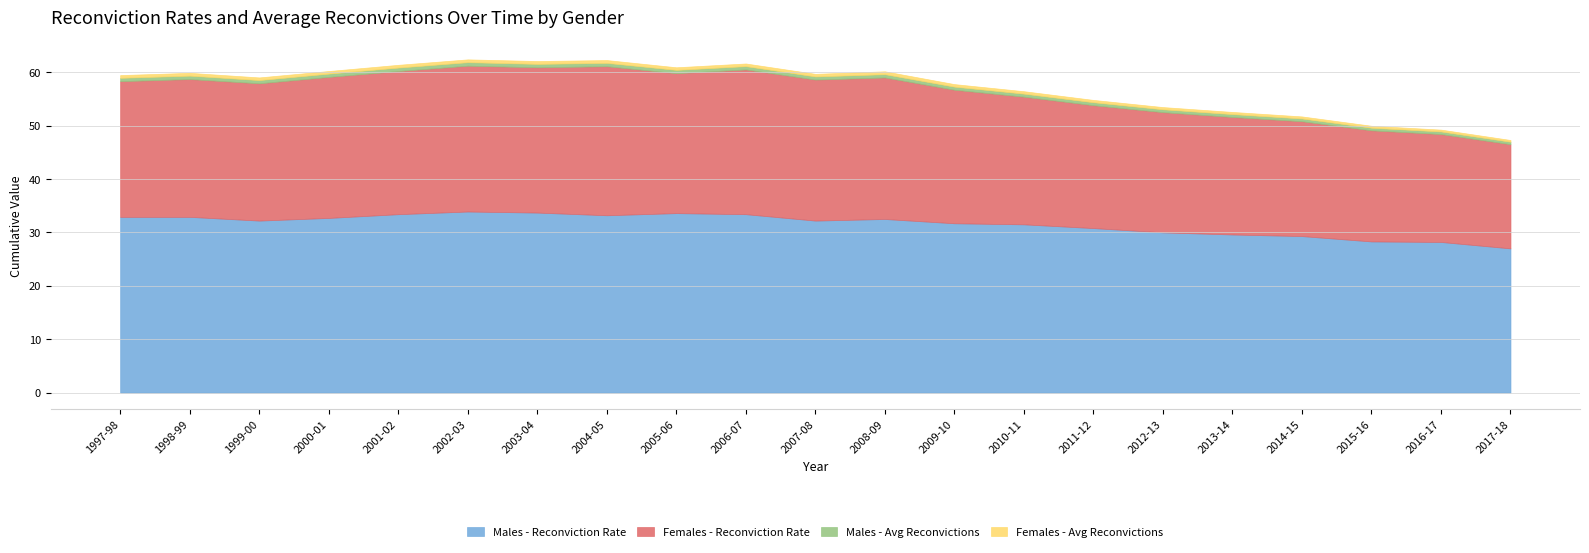

Which category has the highest value in the Females - Reconviction Rate series?

2004-05